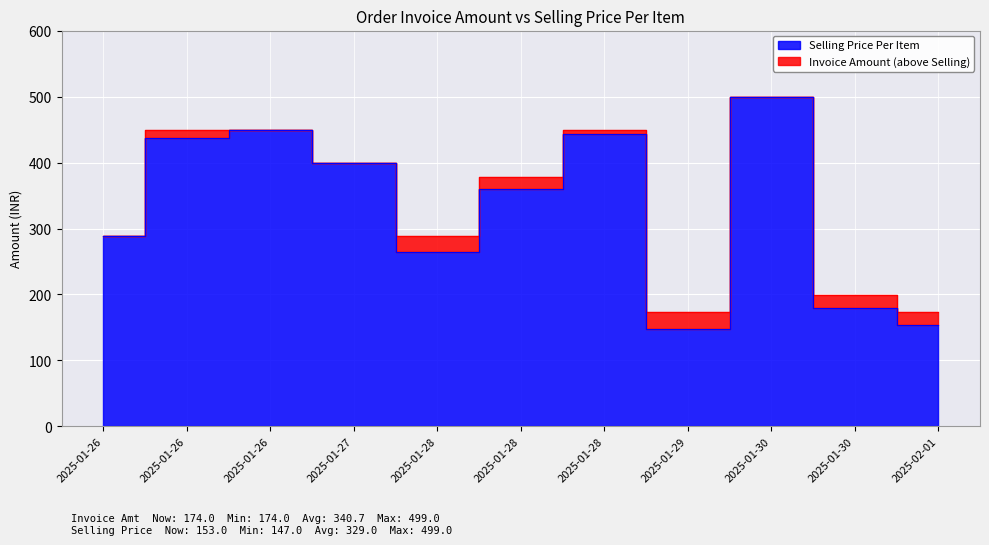

True or false: Selling Price Per Item and Invoice Amount intersect in this chart.

False